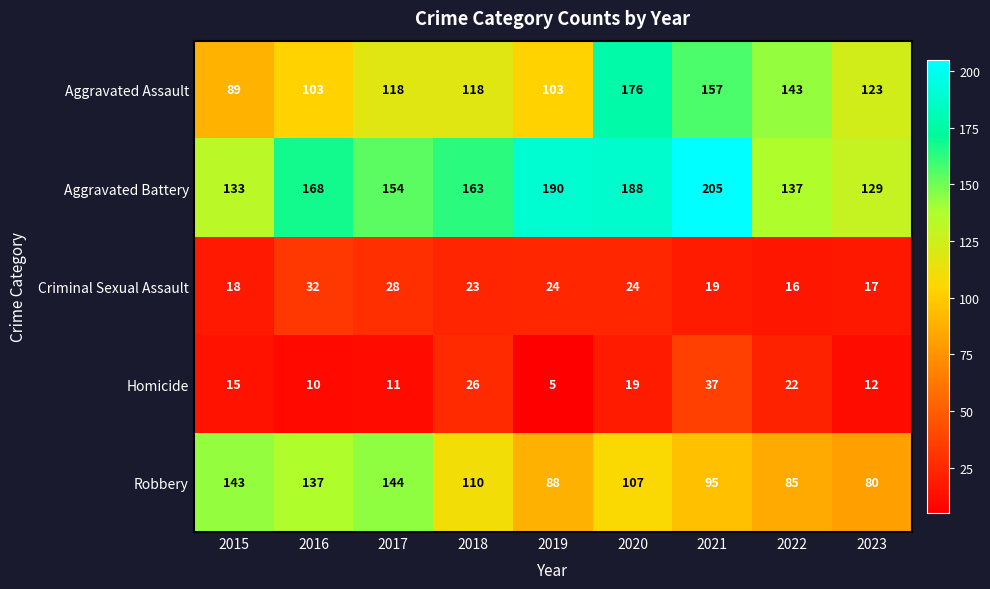

Which label corresponds to the largest value in the chart?

2021